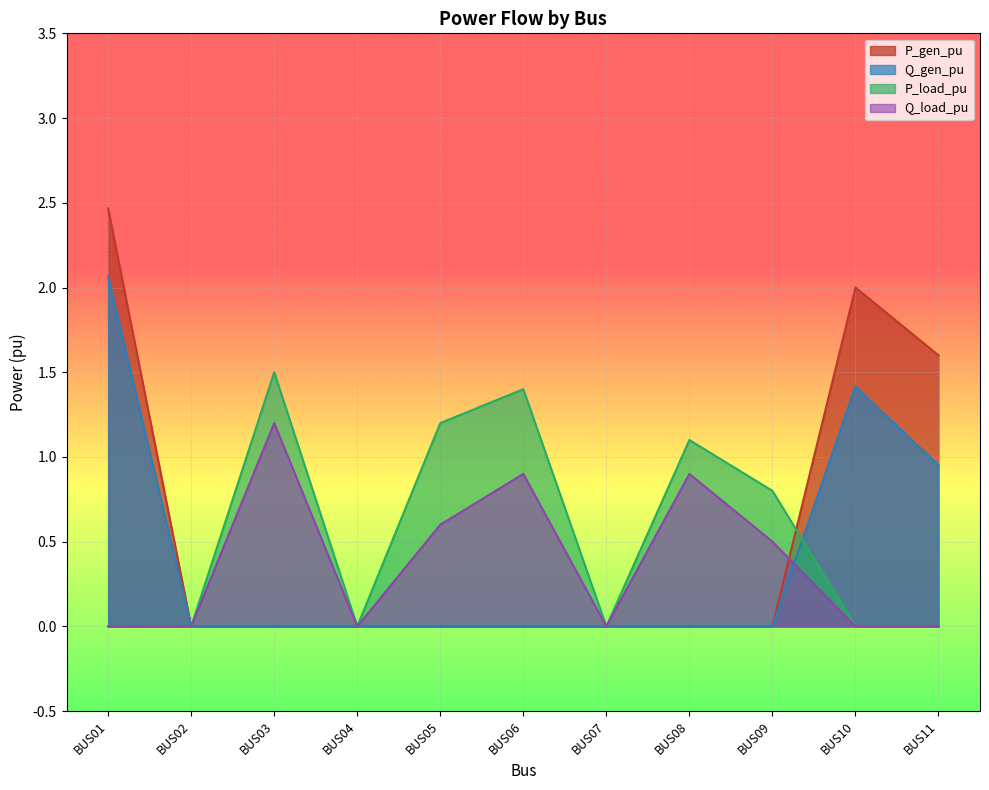

What is the sum of all Q_load_pu values?

4.1